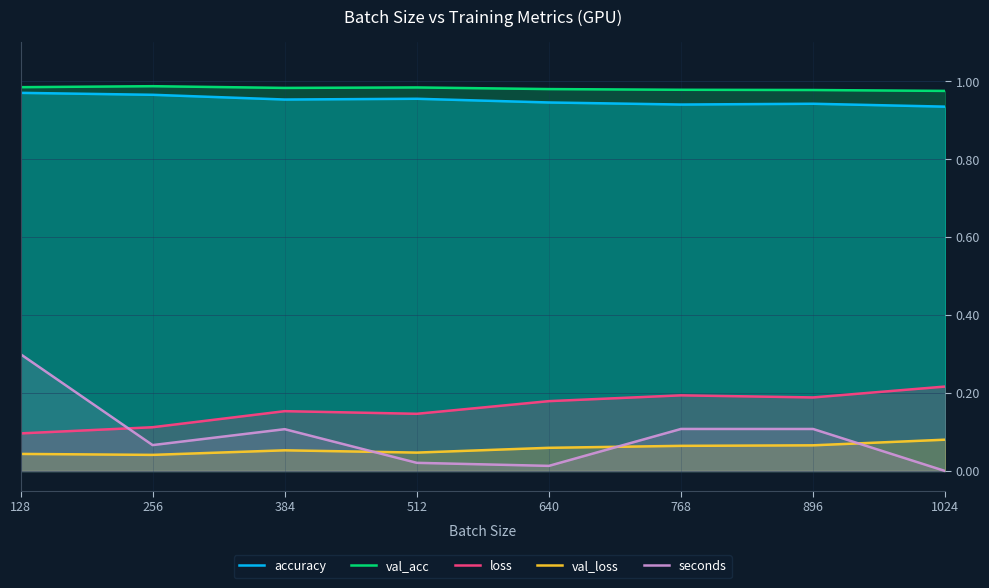

In seconds, how many points are lower than both neighbors (excluding endpoints)?

2